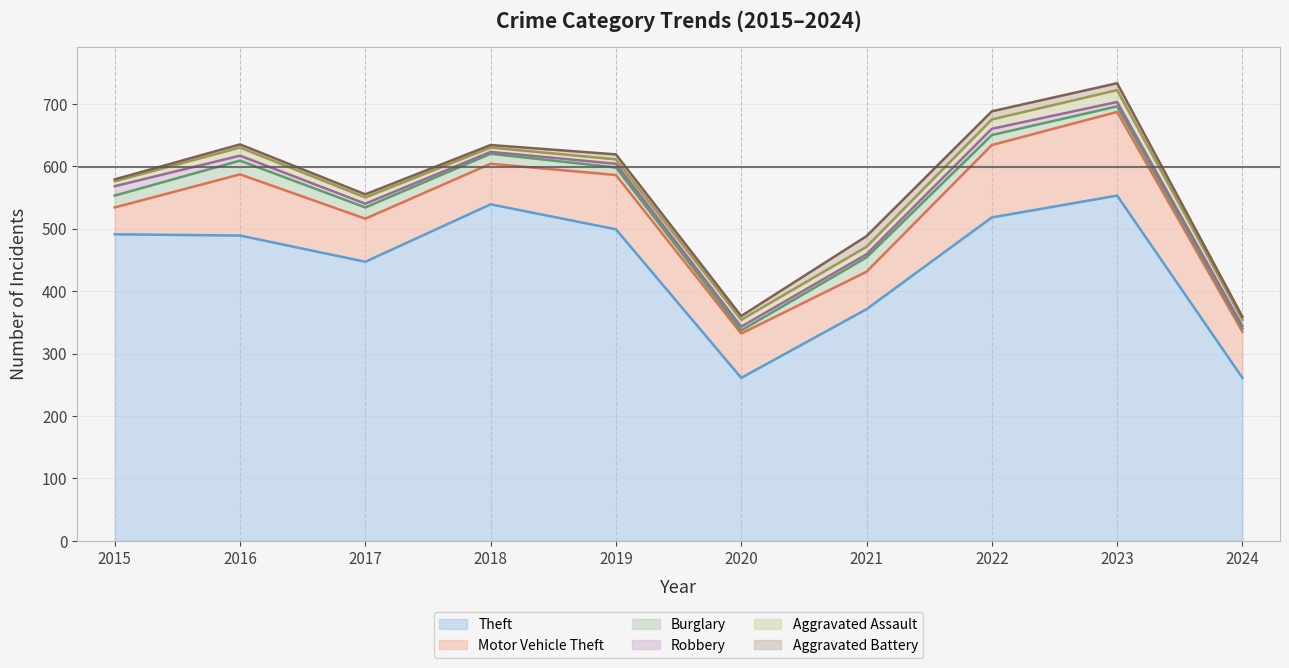

Where is Aggravated Assault nearest to the value 13?

2016